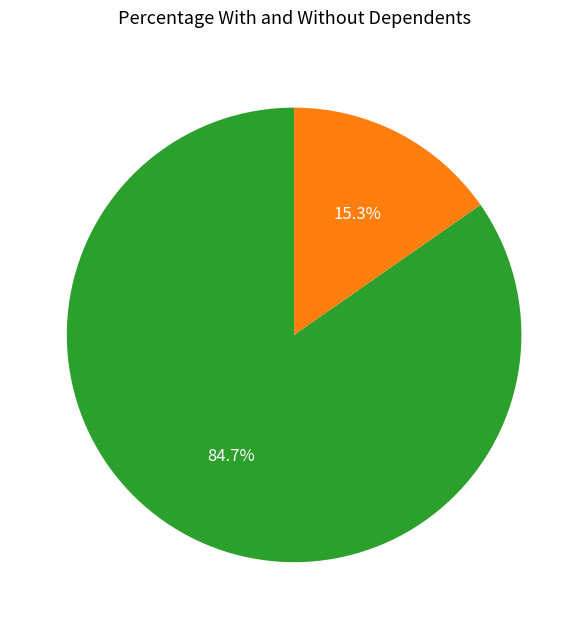

What is the largest slice in the pie chart?

has dependents